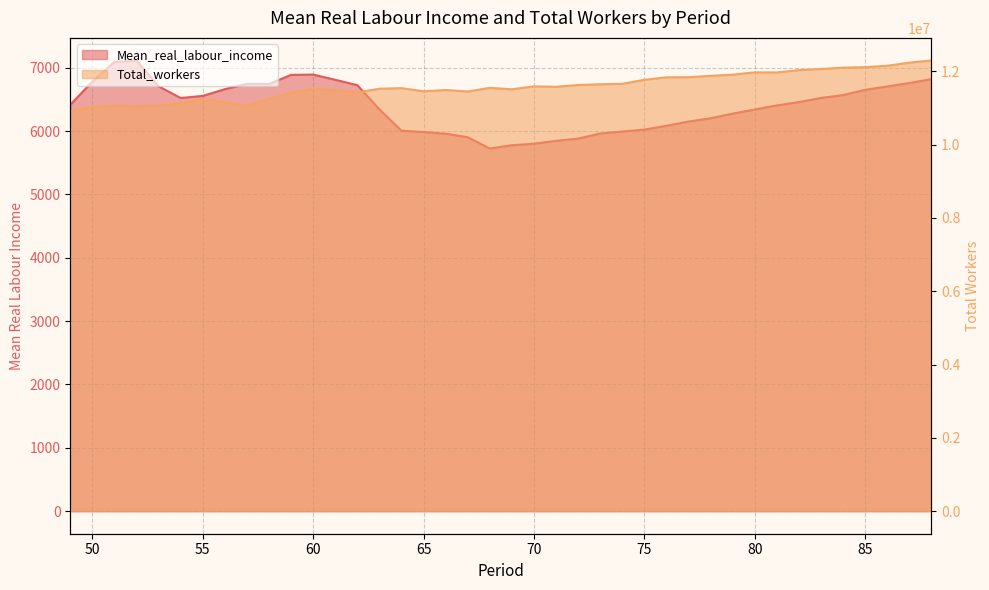

What is the smallest value displayed?

5723.5